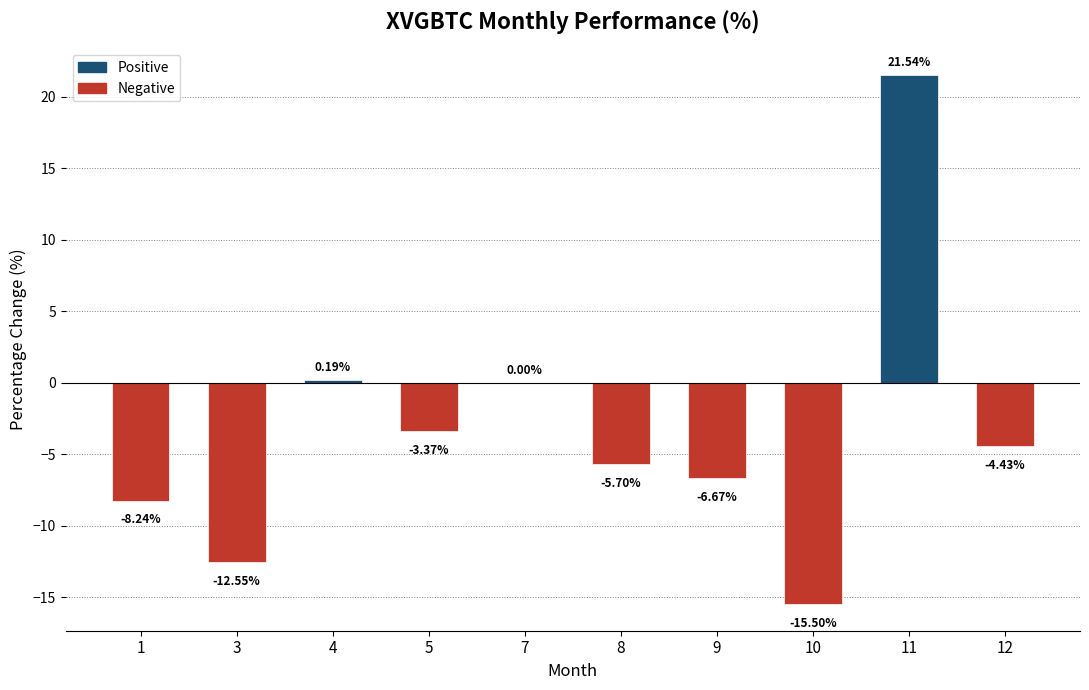

How many series are shown in this chart?

1